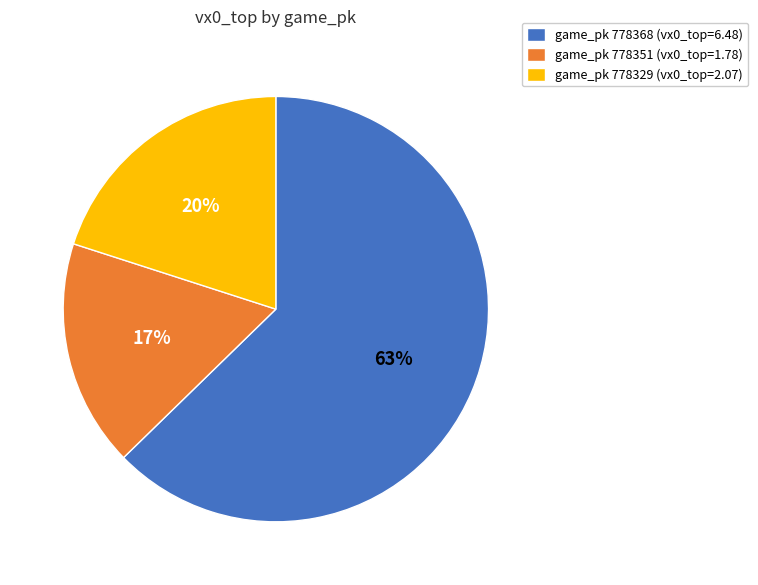

Count the number of slices in the pie.

3